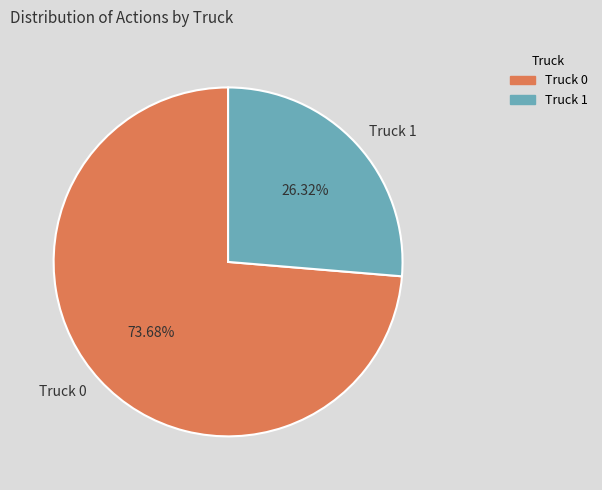

Approximately how many times larger is the value at Truck 1 compared to Truck 0?

0.4